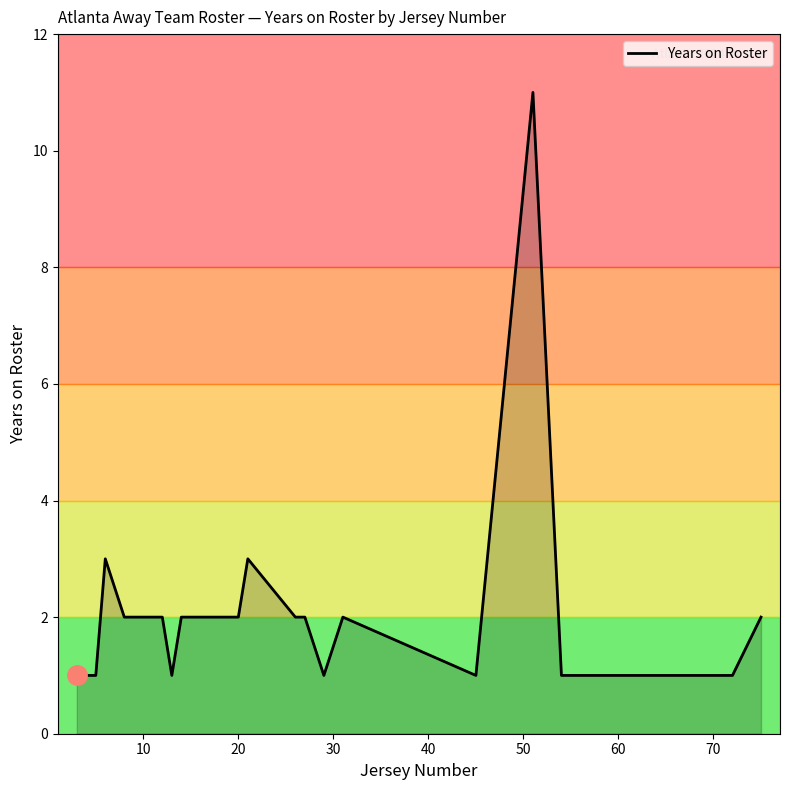

What is the difference between the maximum and minimum values?

10